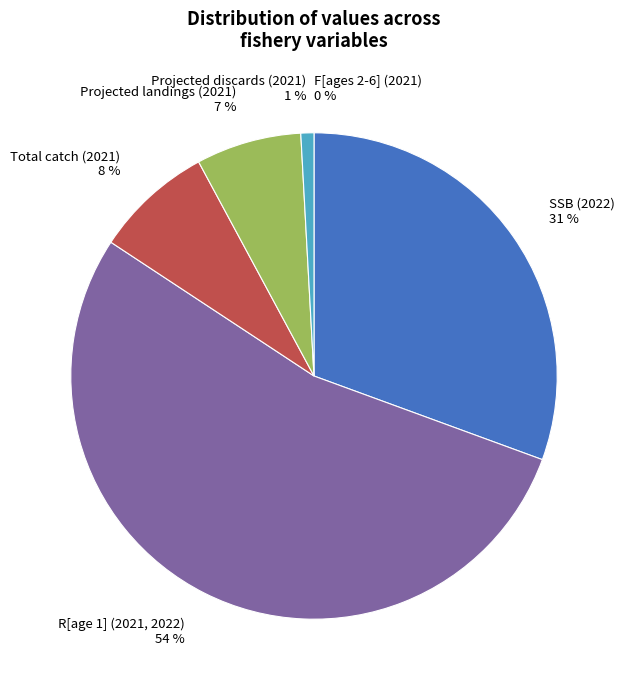

The Projected landings (2021) 7 % slice represents 18% of the pie. True or false?

False